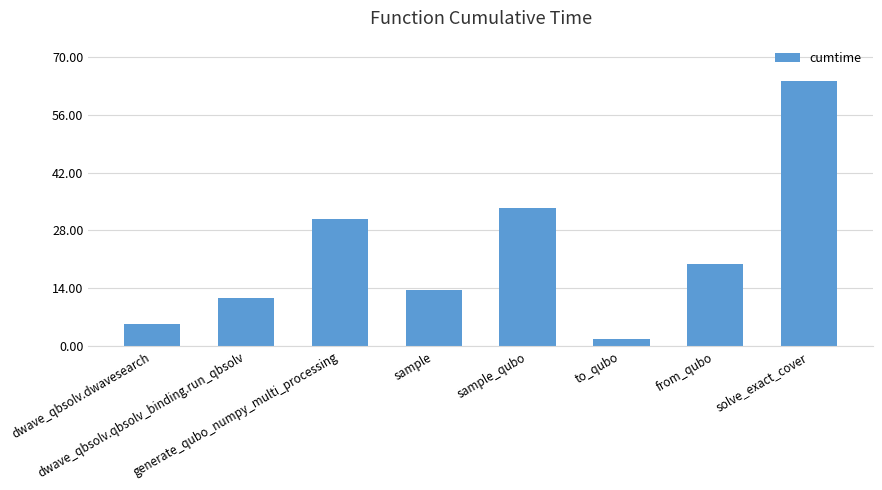

What is the change in value from dwave_qbsolv.dwavesearch to from_qubo?

+14.5